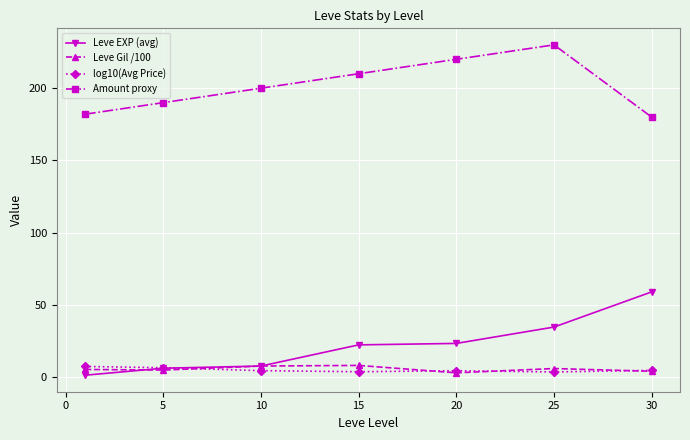

What is the maximum value for Amount proxy?

230.0